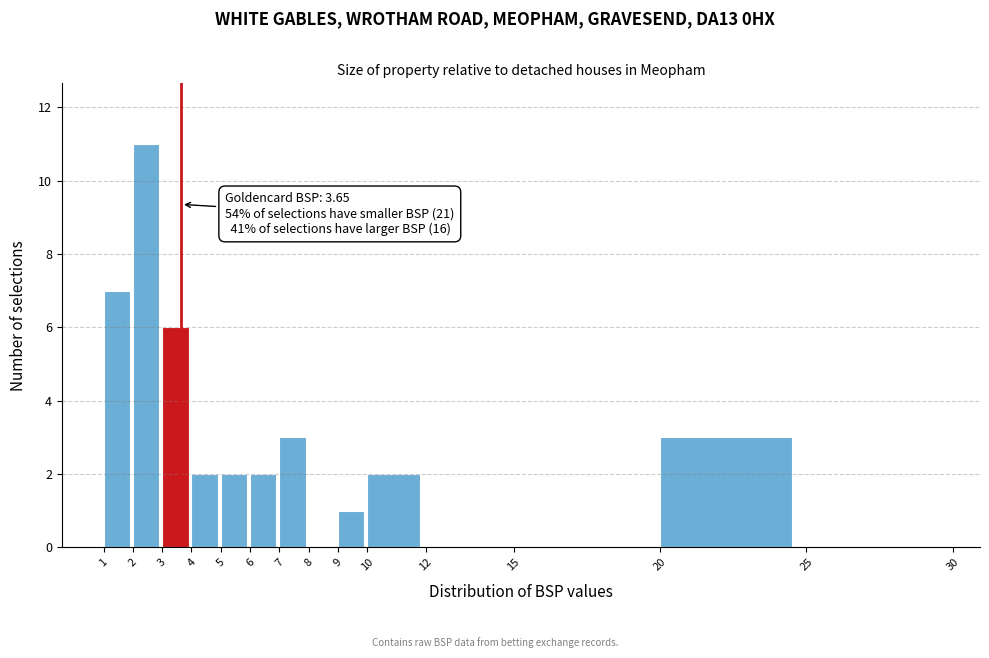

Which range on the x-axis has the tallest bar?

2 to 3